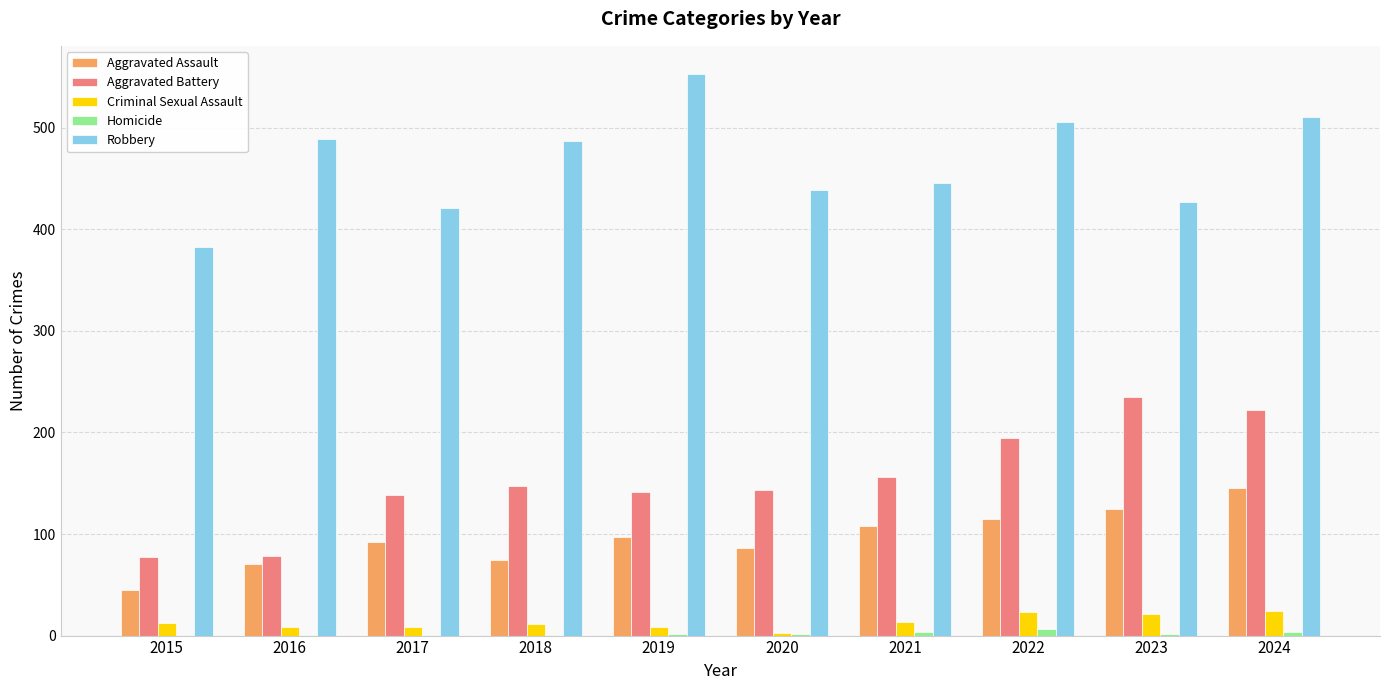

What is the sum of all Aggravated Assault values?

957